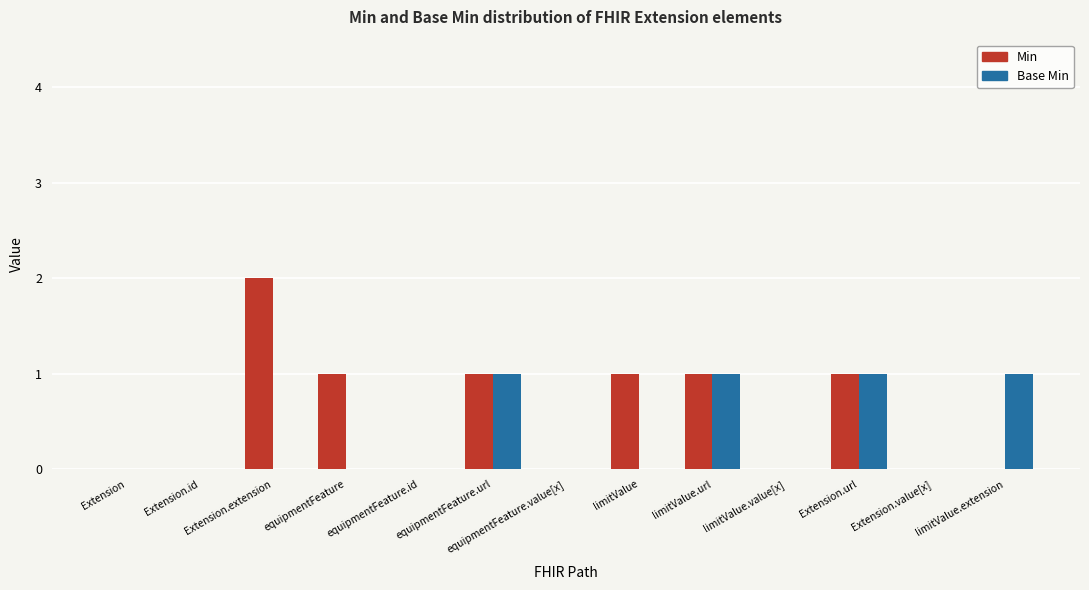

The value of Min at Extension is 0. True or false?

True